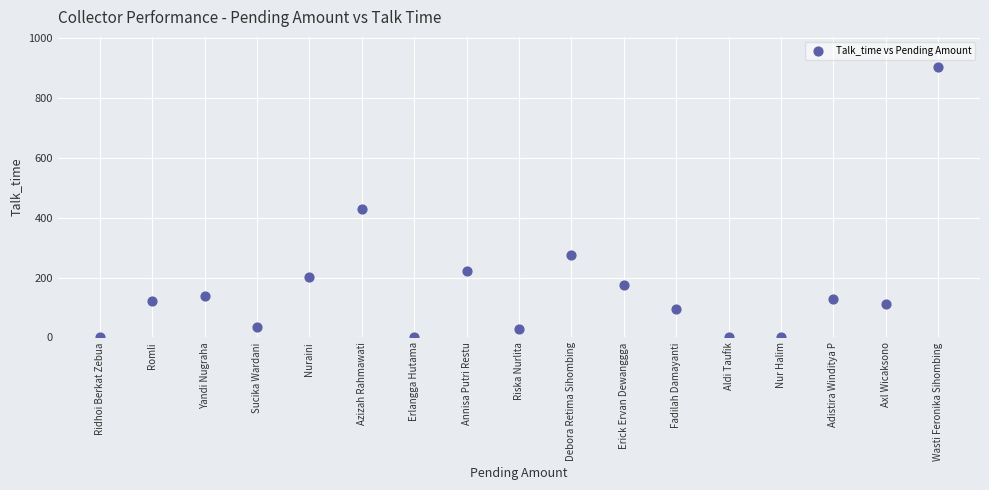

What is the range of Y values (max minus min)?

904